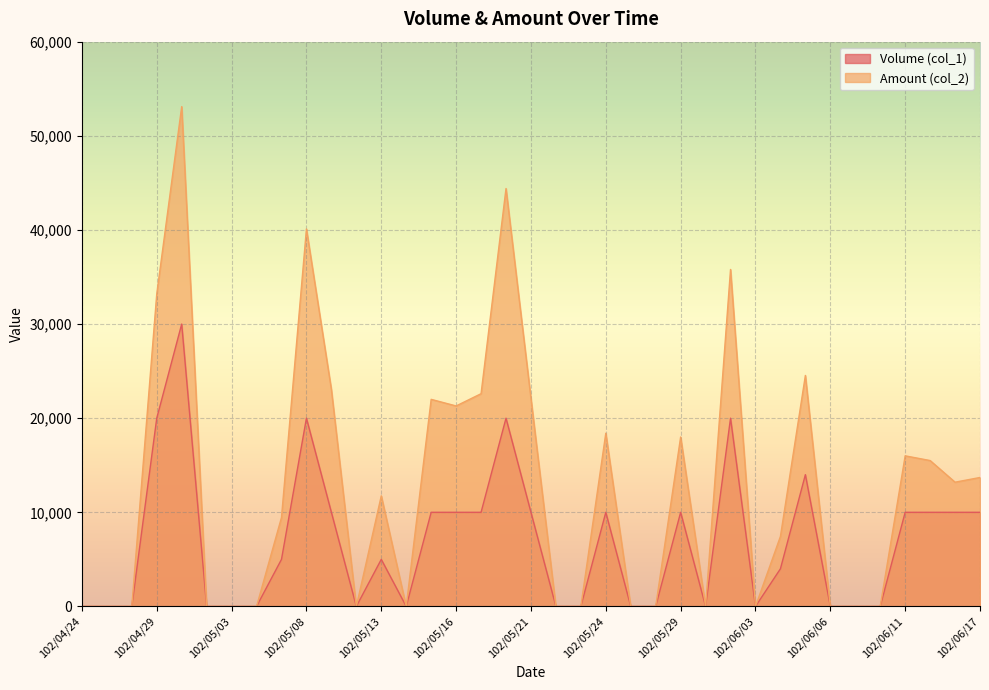

True or false: Volume (col_1) has a value of 34683 at 102/05/08.

False